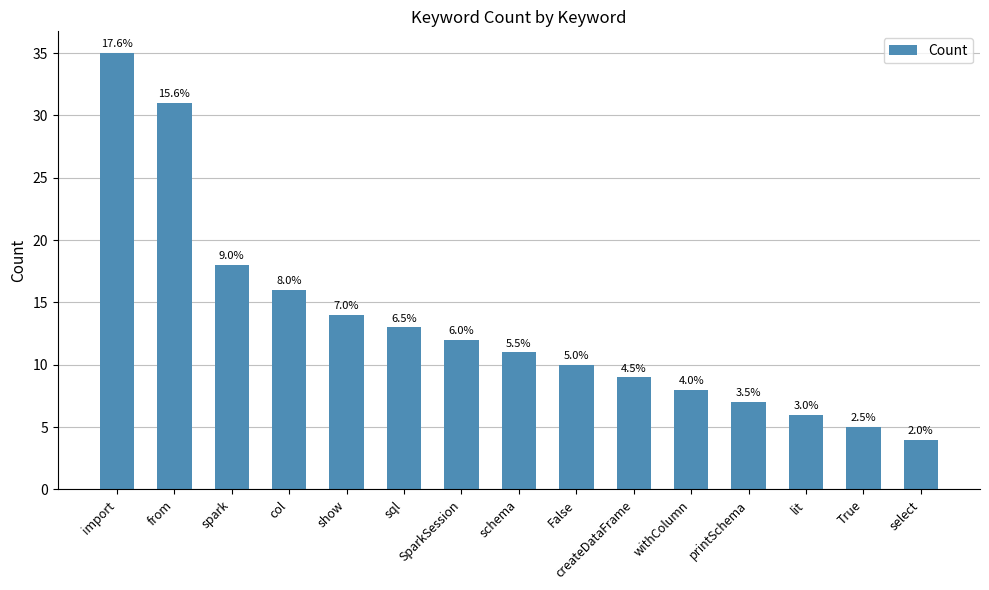

What position from the left is SparkSession?

7